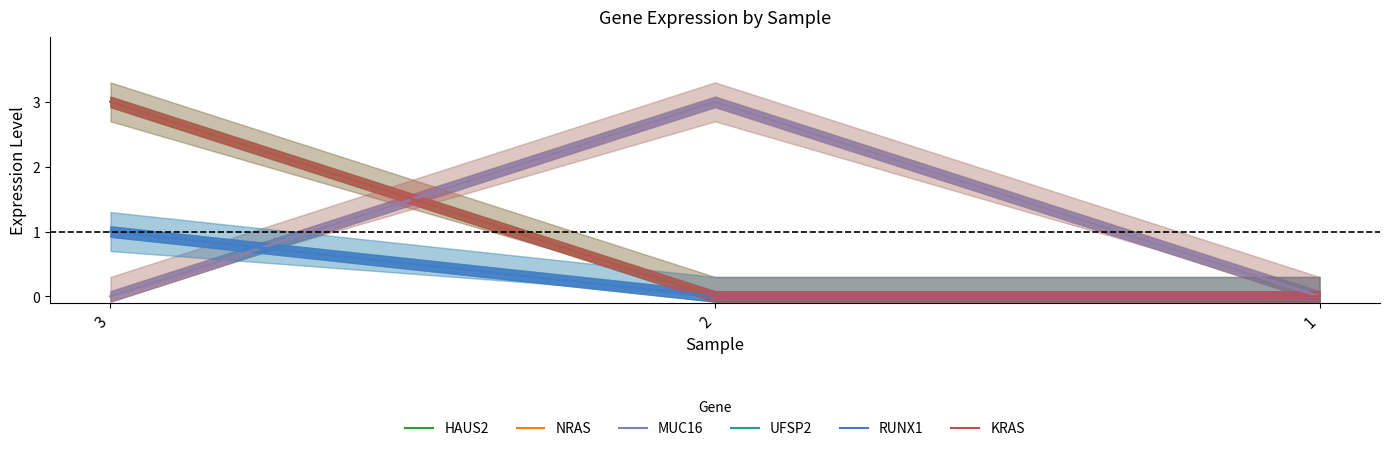

At how many categories does at least one series exceed 1?

2